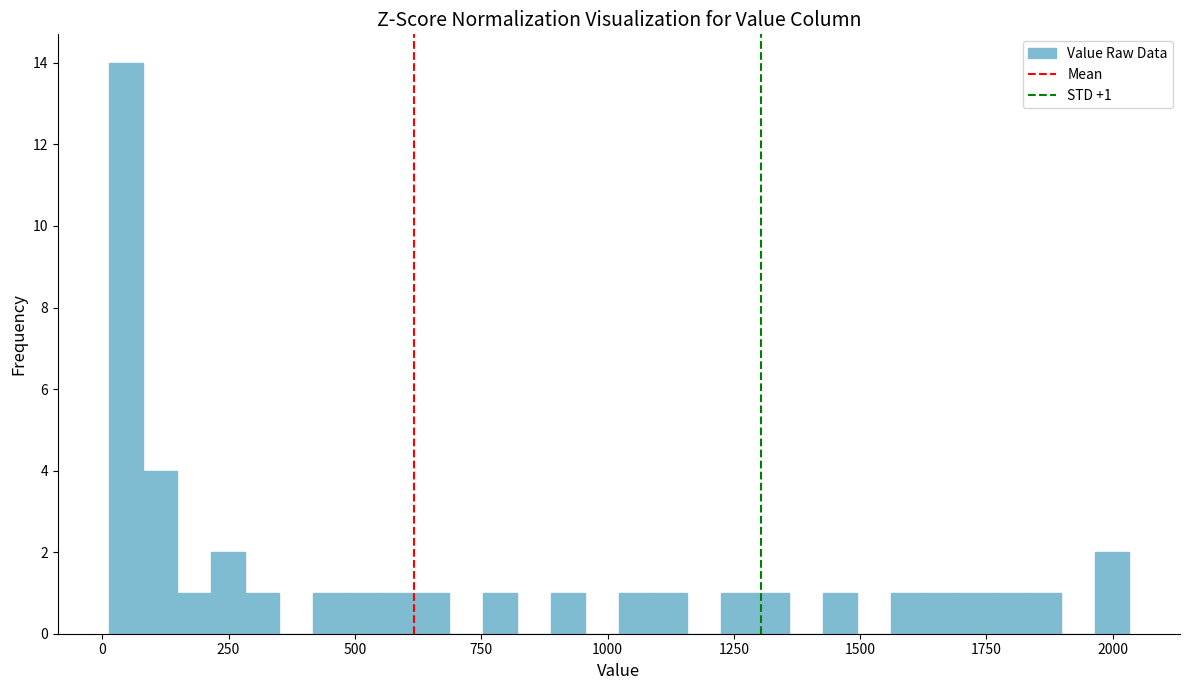

Around what value on the x-axis is the tallest bar? Give the approximate position of its centre, as read against the axis.

50